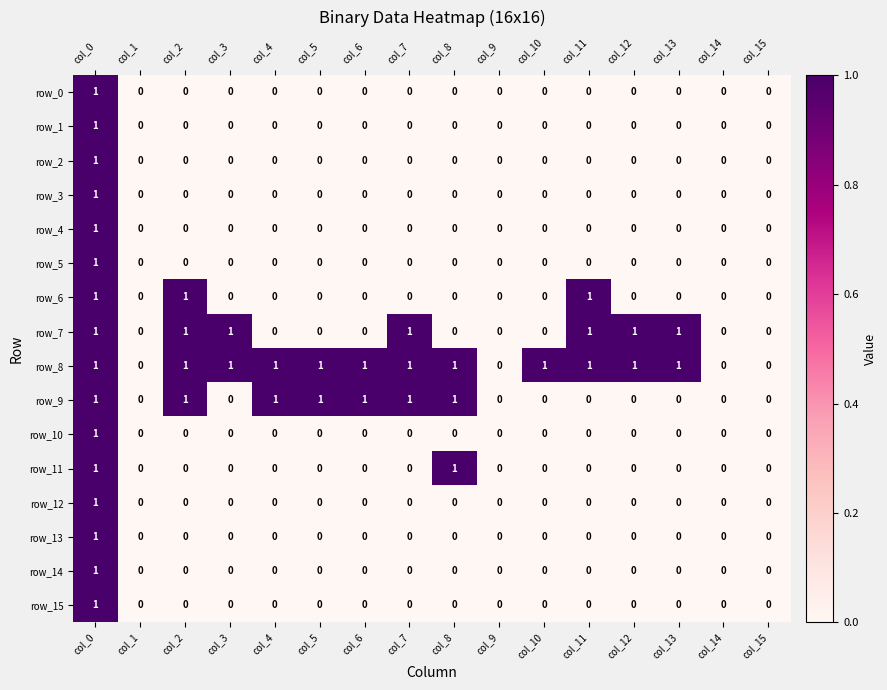

True or false: row_5 has a value of 1 at col_0.

True